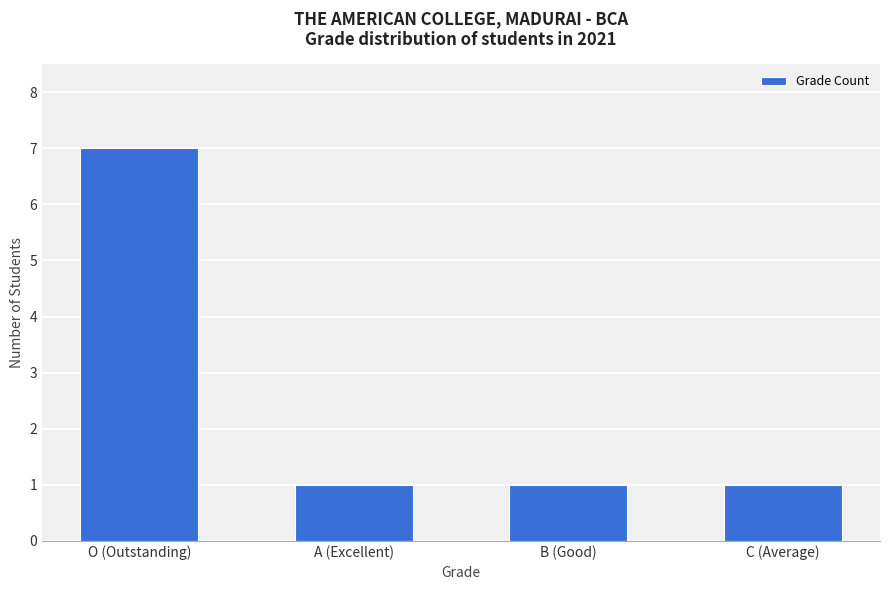

What is the sum of the values at O (Outstanding) and B (Good)?

8